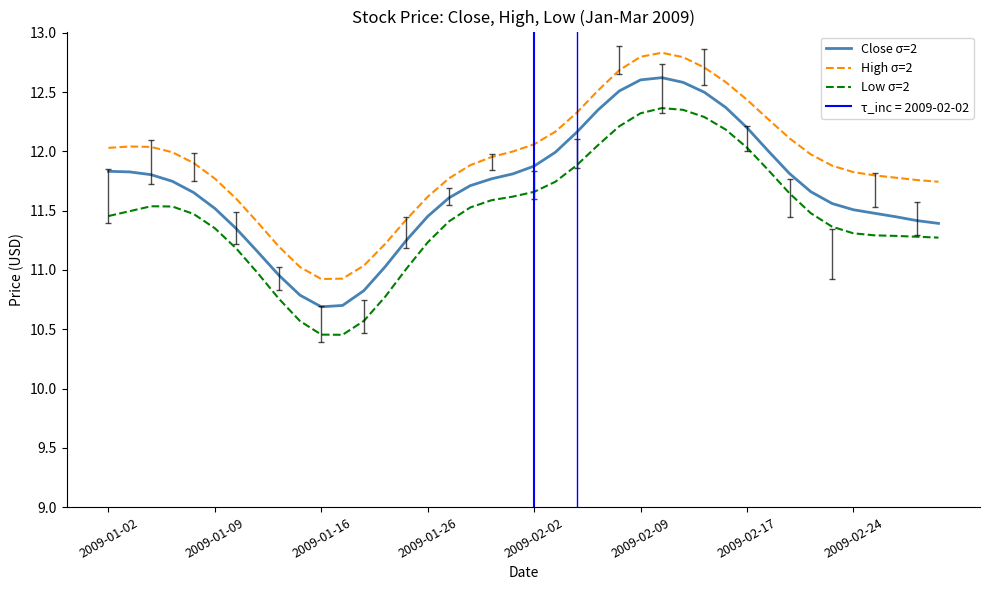

True or false: Close σ=2 has a value of 11.0 at 13.

True